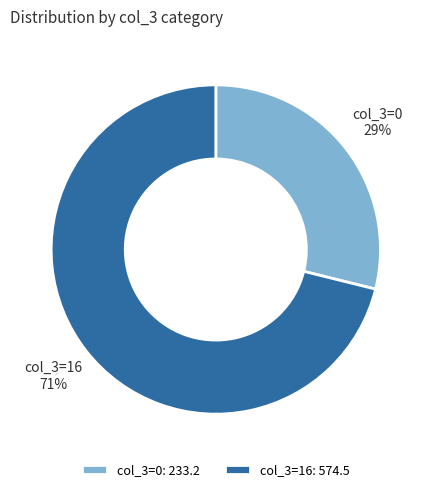

To the nearest percent, what portion does col_3=0: 233.2 represent?

29%